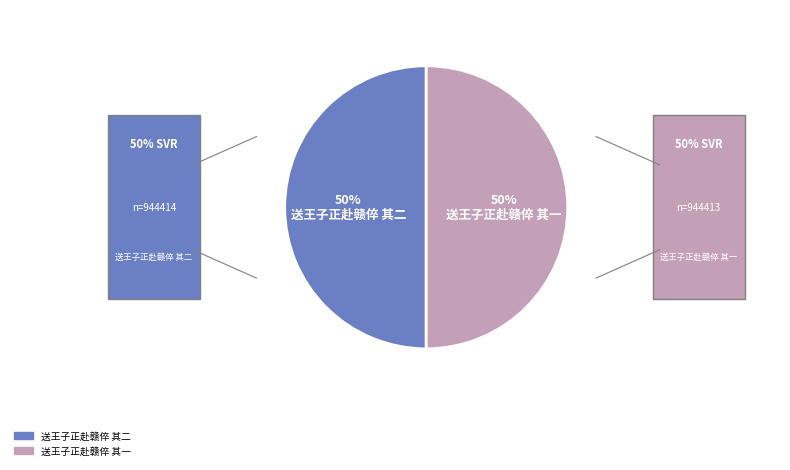

What is the ratio of the value at 送王子正赴赣倅 其一 to the value at 送王子正赴赣倅 其二?

1.0